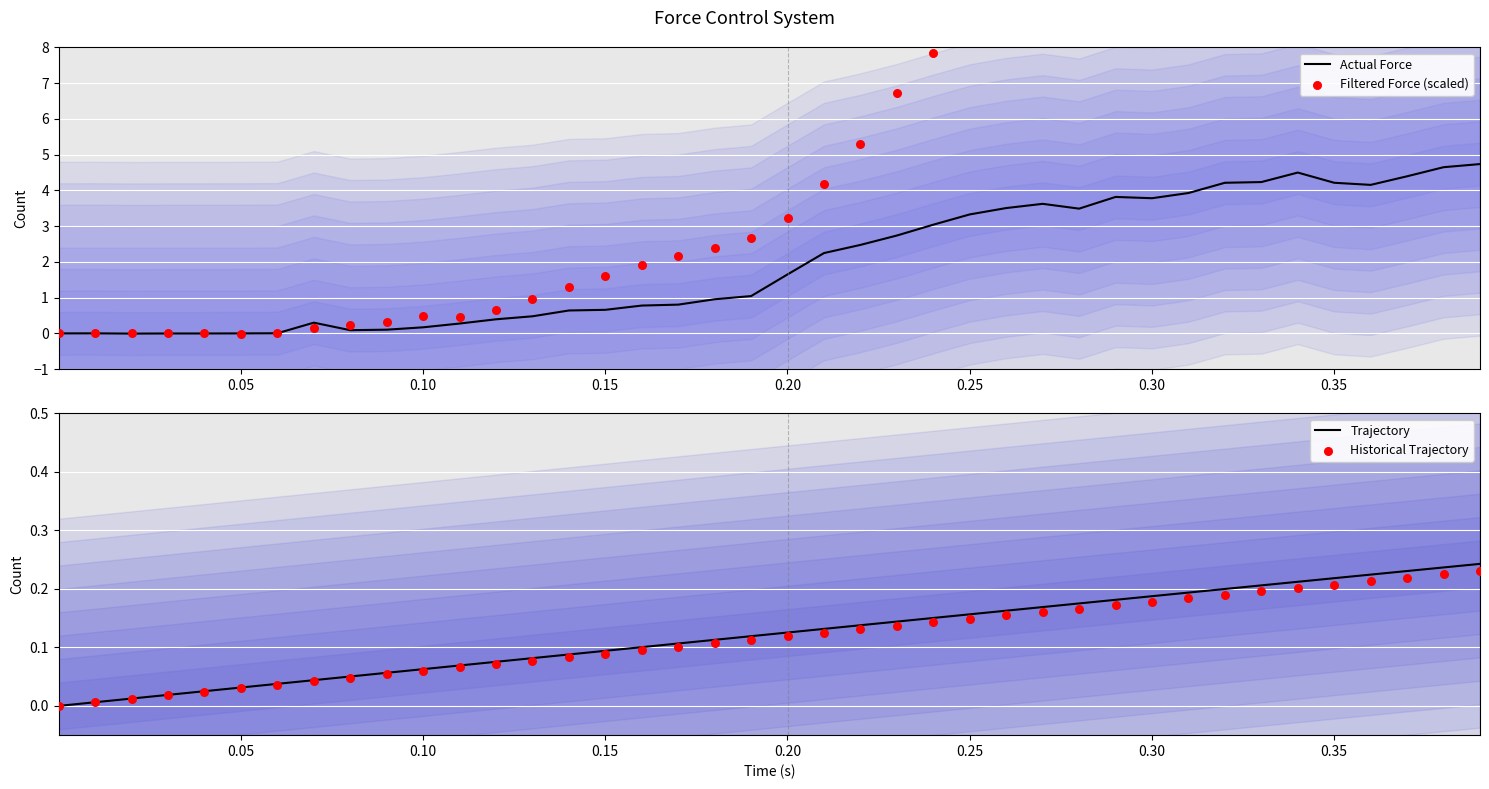

Which series has the widest spread of Y values?

Filtered Force (scaled)